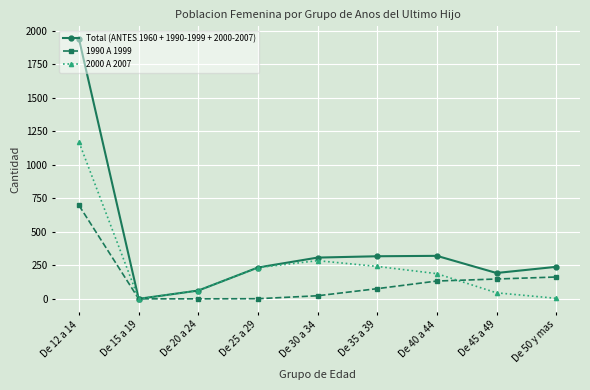

What value does the Total (ANTES 1960 + 1990-1999 + 2000-2007) series have at De 25 a 29?

234